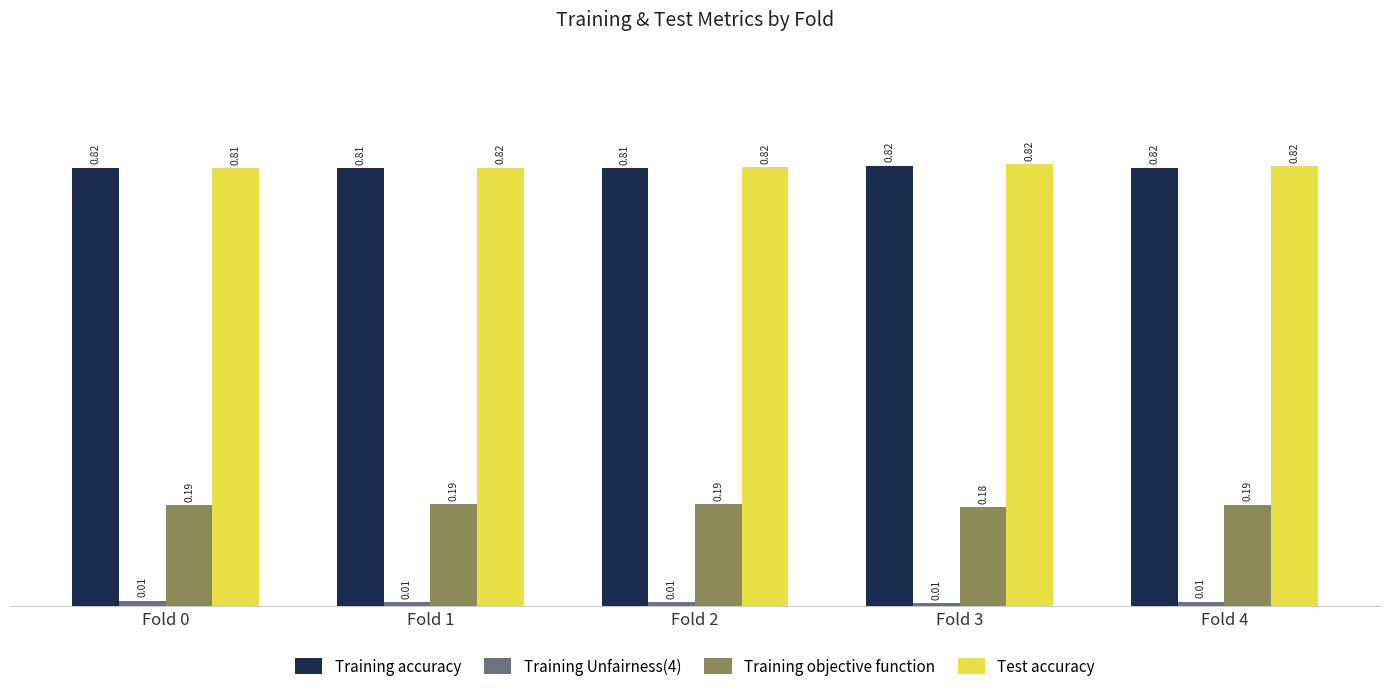

Which series has the largest total across all categories?

Test accuracy